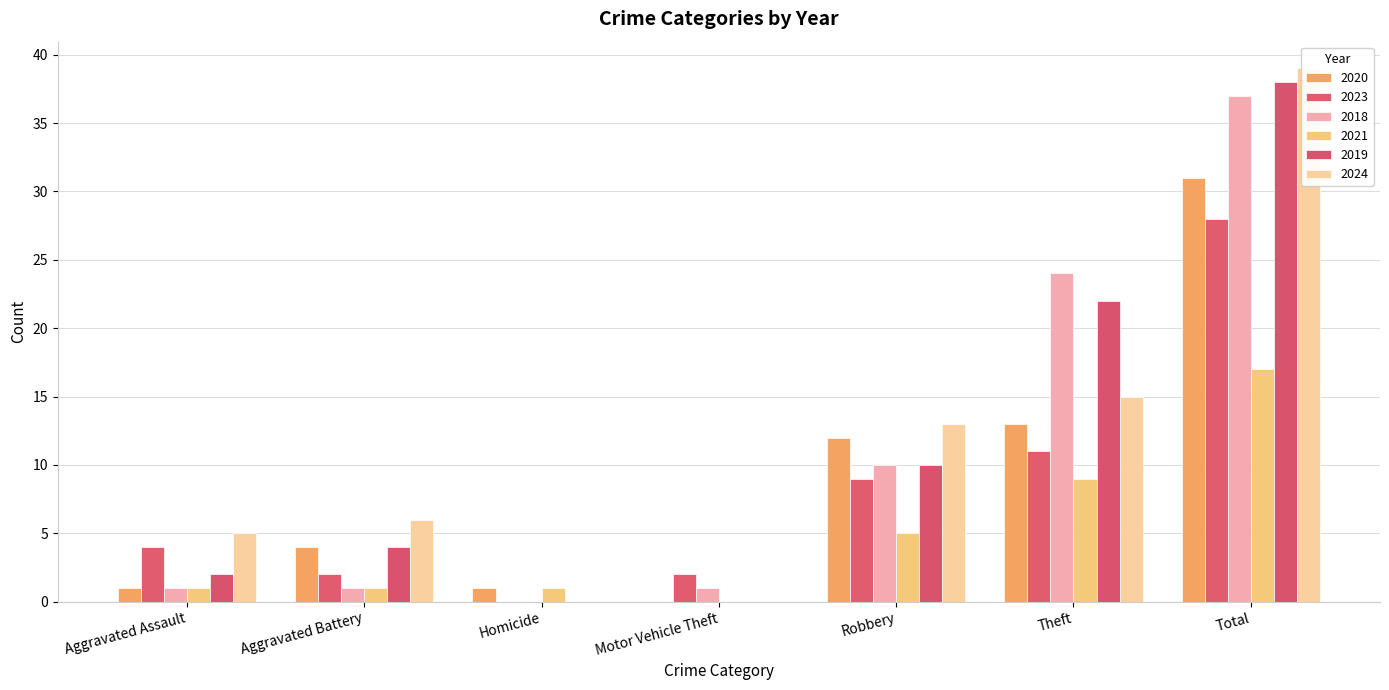

What is the maximum value for 2020?

31